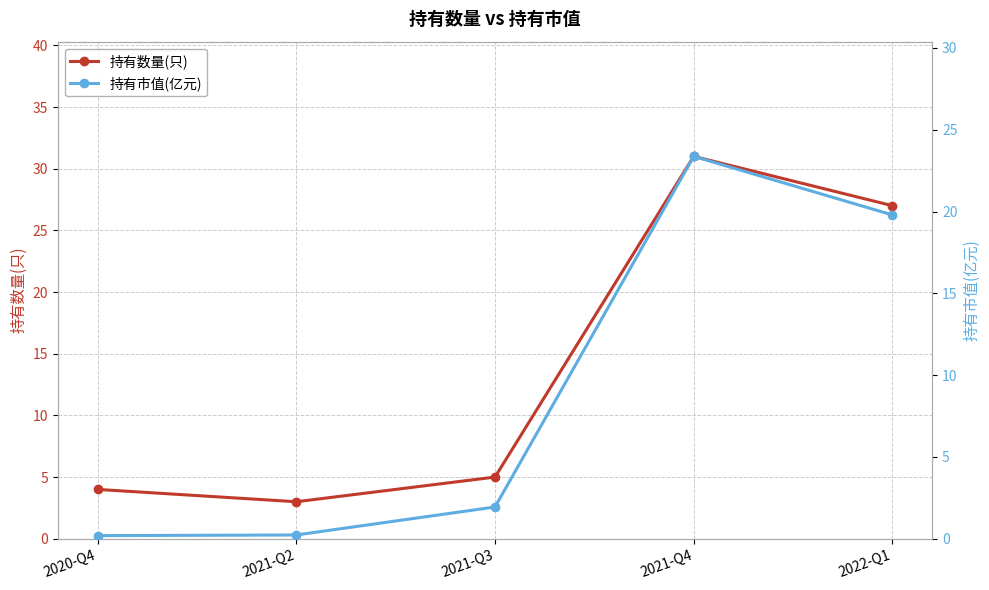

At which category does 持有市值(亿元) reach its first local peak?

2021-Q4